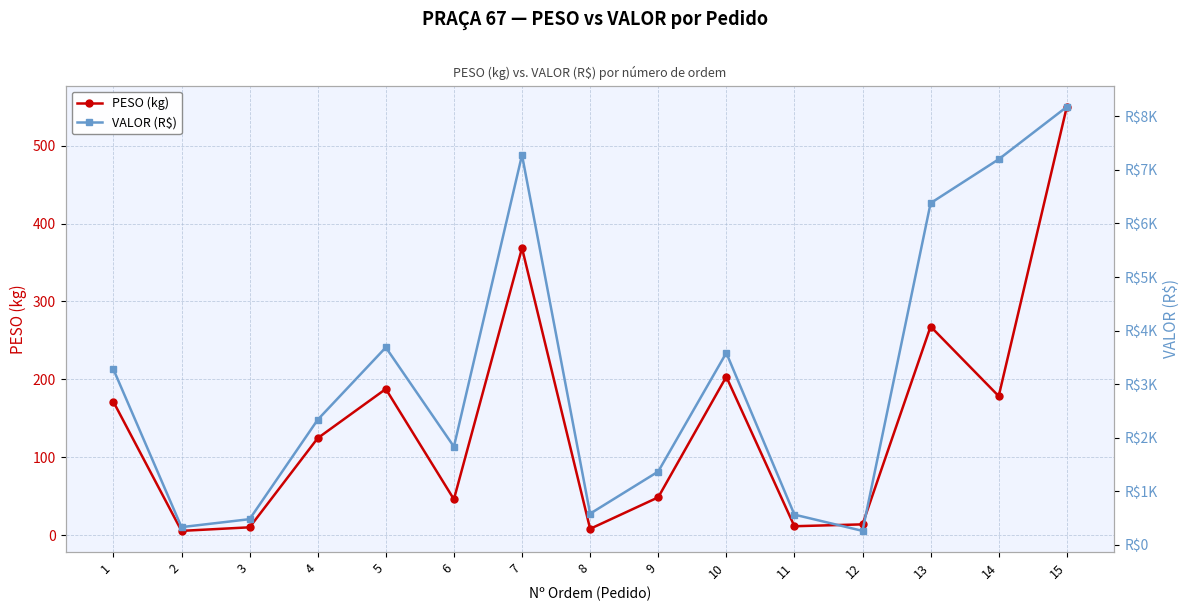

Reading left to right, transcribe all the data shown in this chart.

PESO (kg): 1=171.3	2=5.6	3=10.2	4=124.6	5=187.7	6=46.2	7=368.6	8=8.2	9=48.7	10=203.4	11=11.6	12=14.0	13=267.9	14=178.6	15=549.8
VALOR (R$): 1=3277.2	2=332.6	3=481.0	4=2337.1	5=3686.3	6=1834.1	7=7276.3	8=583.8	9=1369.3	10=3584.2	11=565.9	12=262.8	13=6378.7	14=7197.1	15=8174.9